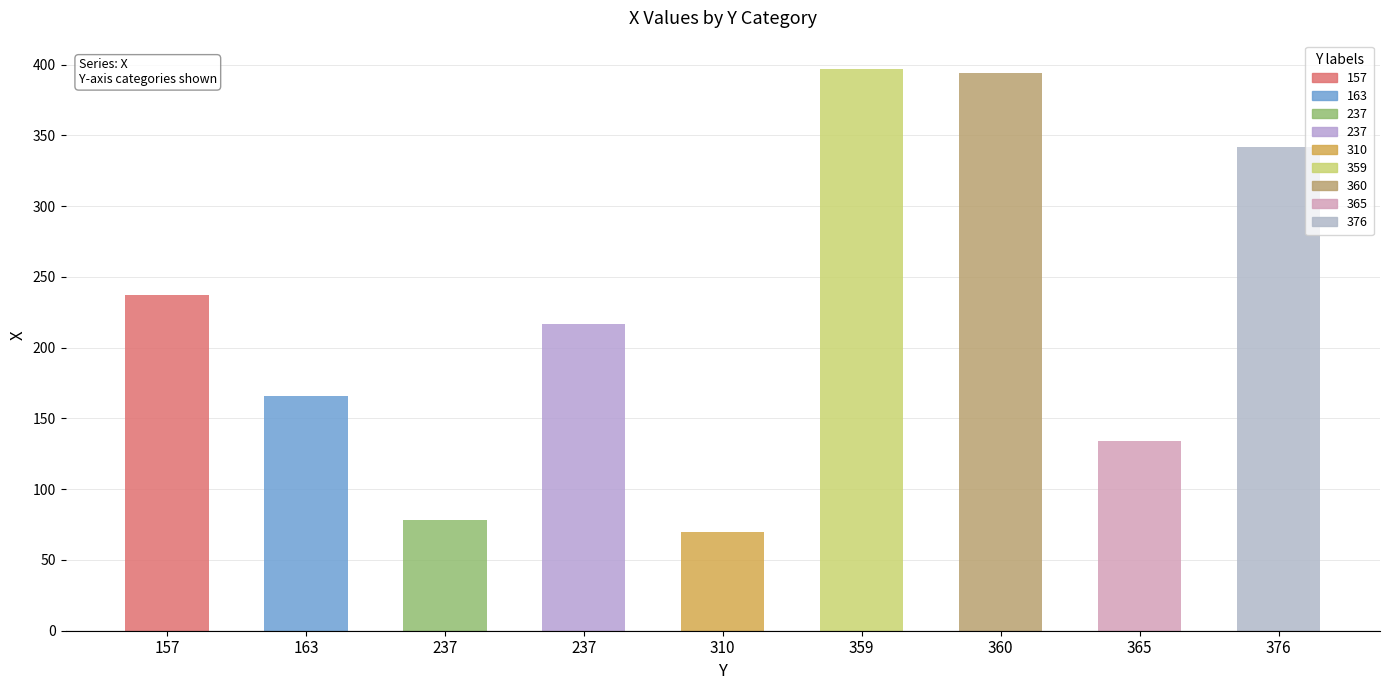

What is the change in value from 359 to 360?

-3